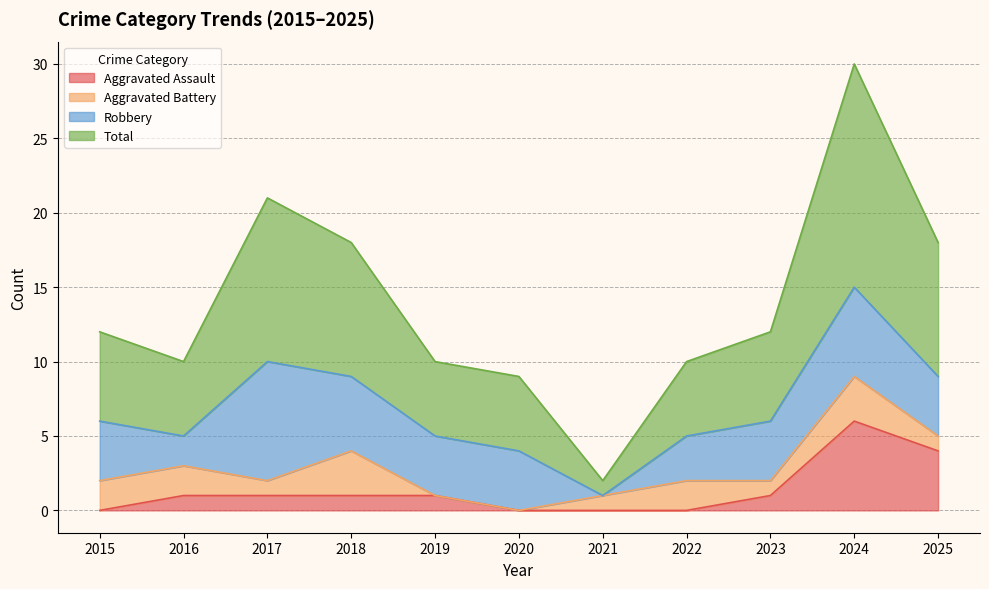

The value of Aggravated Assault at 2022 is -4. True or false?

False